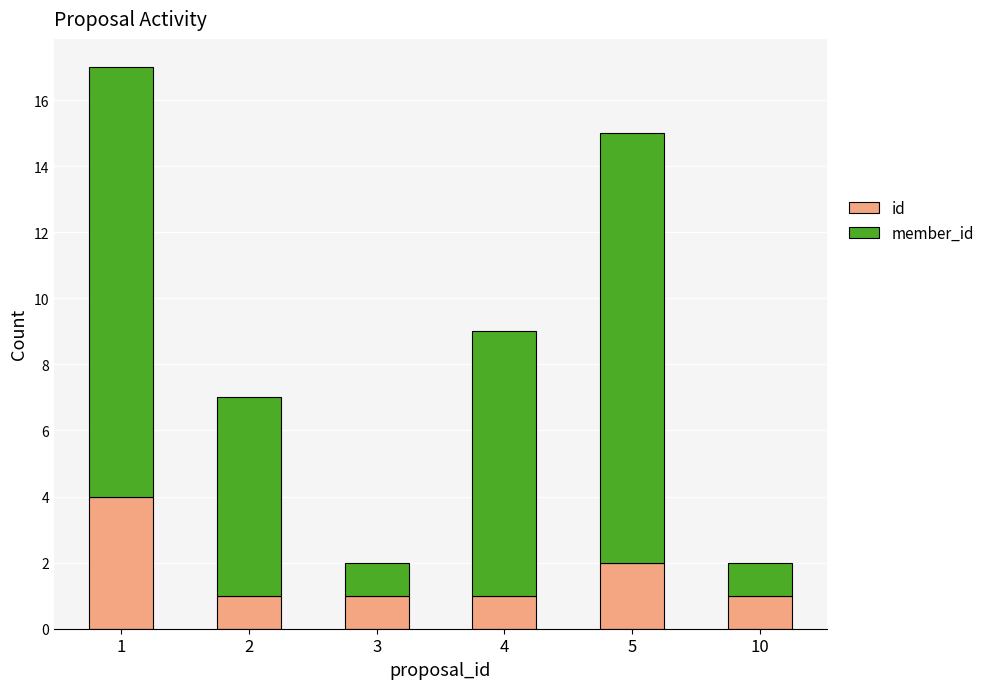

What is the sum of the id values at 1 and 3?

5